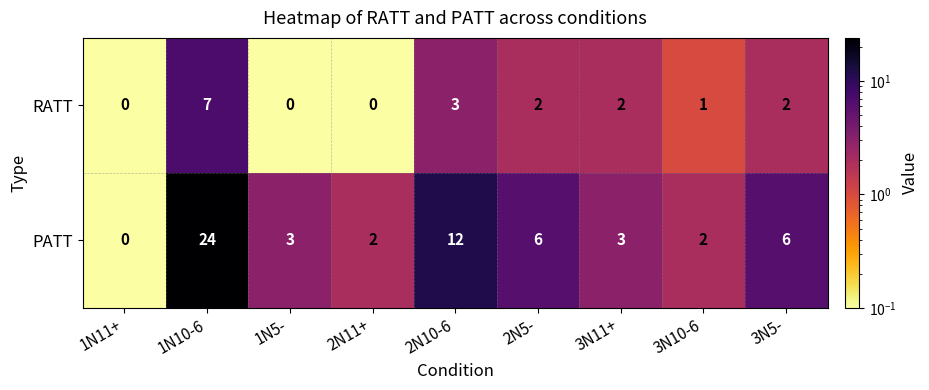

True or false: PATT has a value of 2 at 2N11+.

True